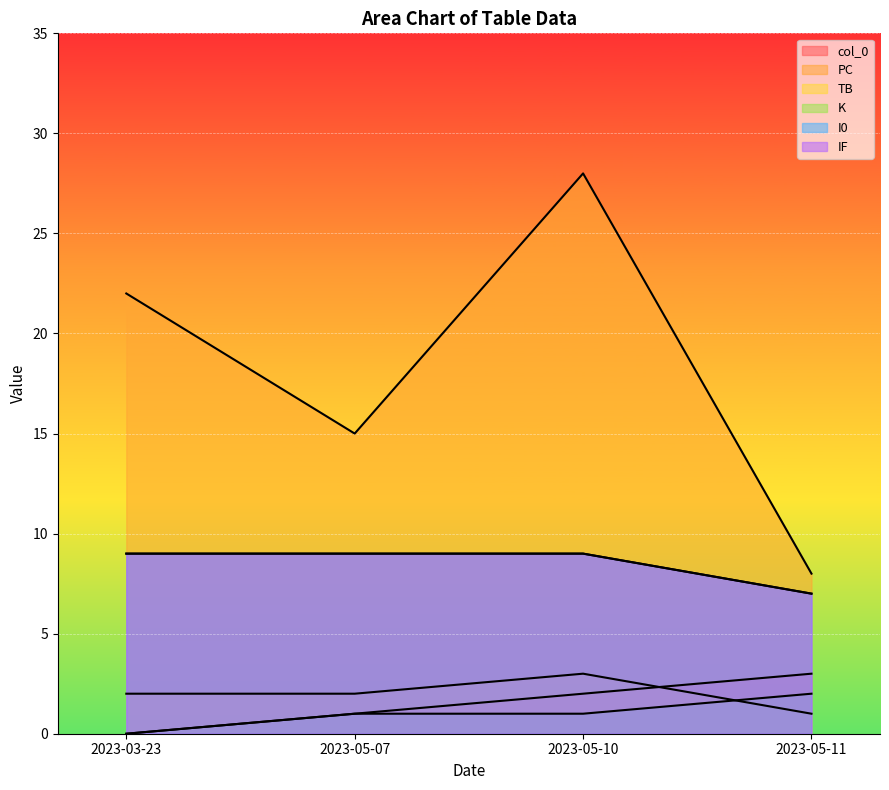

How many categories are shown in the chart?

4